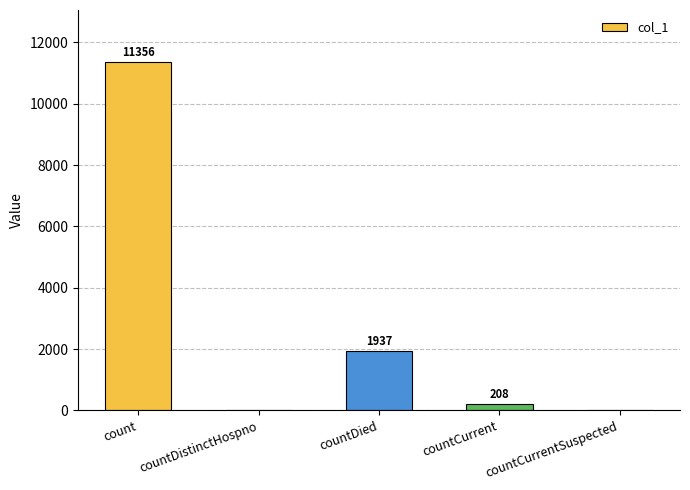

The chart shows a value of 208 at countCurrent. True or false?

True